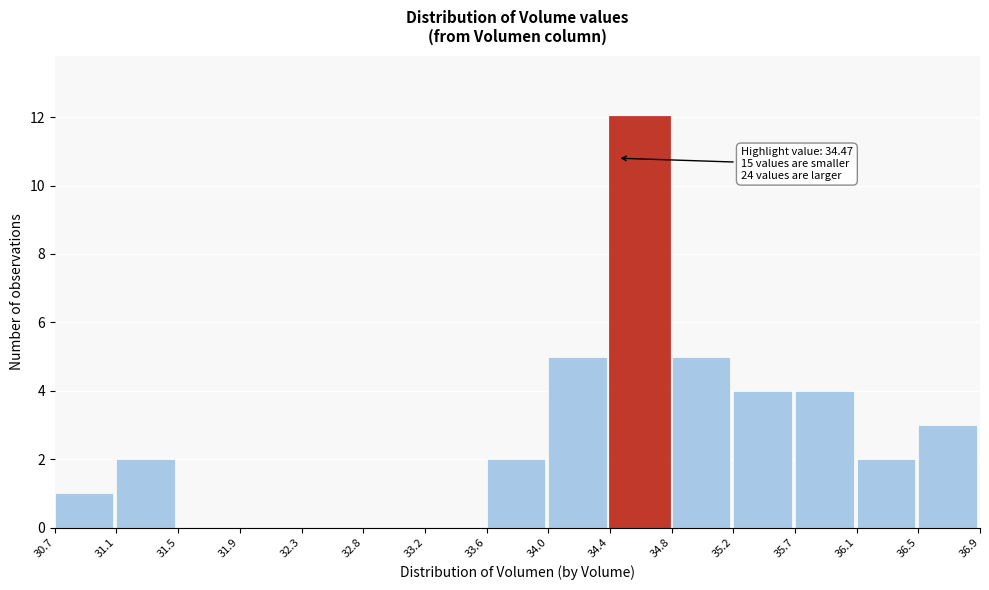

Over which range of the x-axis is the bar tallest?

34.4 to 34.8